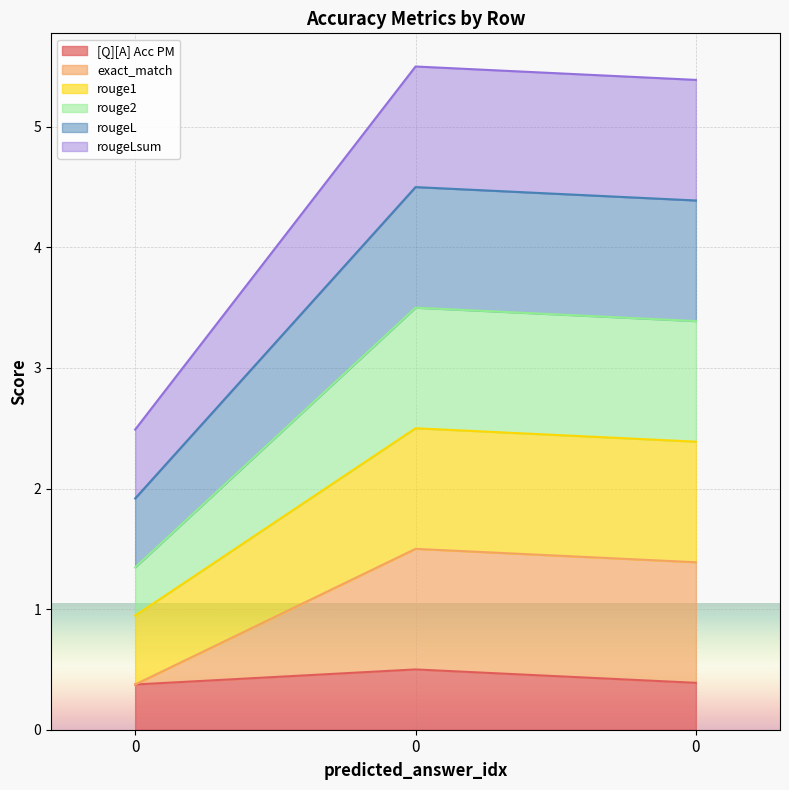

How many values in the rougeL series are below 2?

1